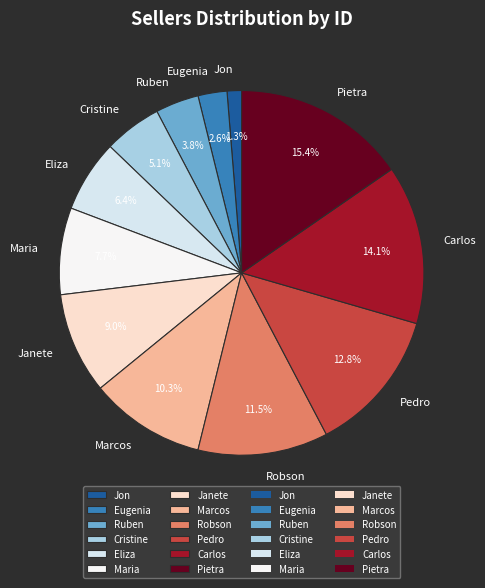

What is the smallest slice in the pie chart?

Jon